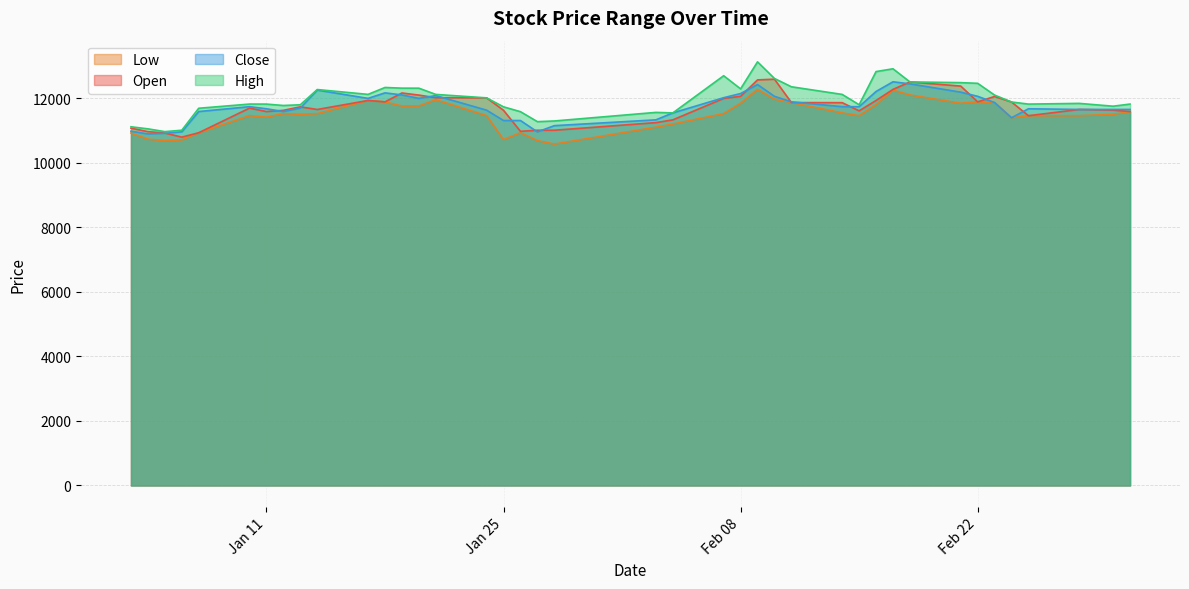

Rank the series at 2022-01-12 from highest to lowest value.

High, Open, Close, Low